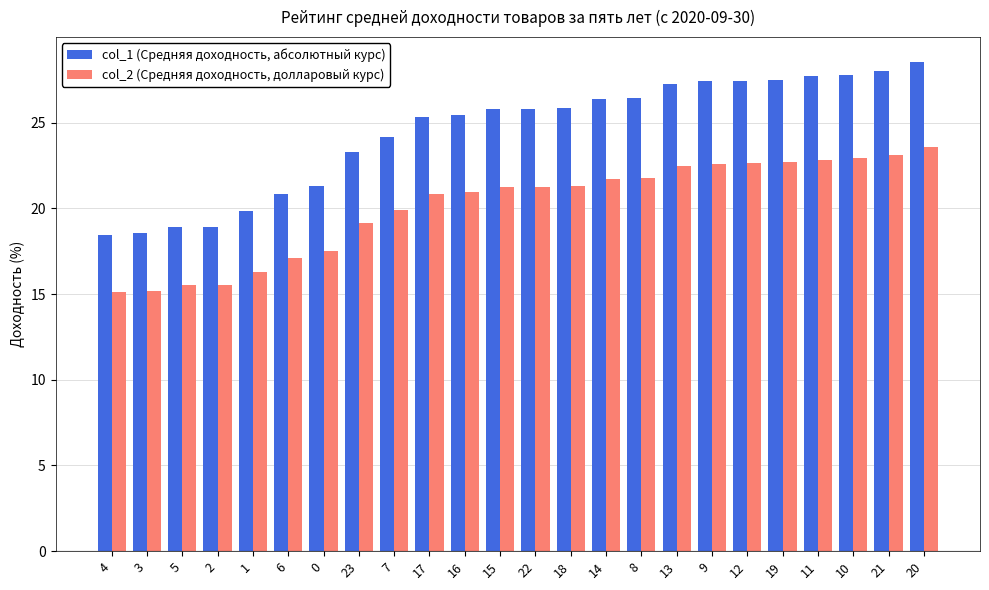

What is the difference between the maximum and minimum values in the col_1 (Средняя доходность, абсолютный курс) series?

10.1